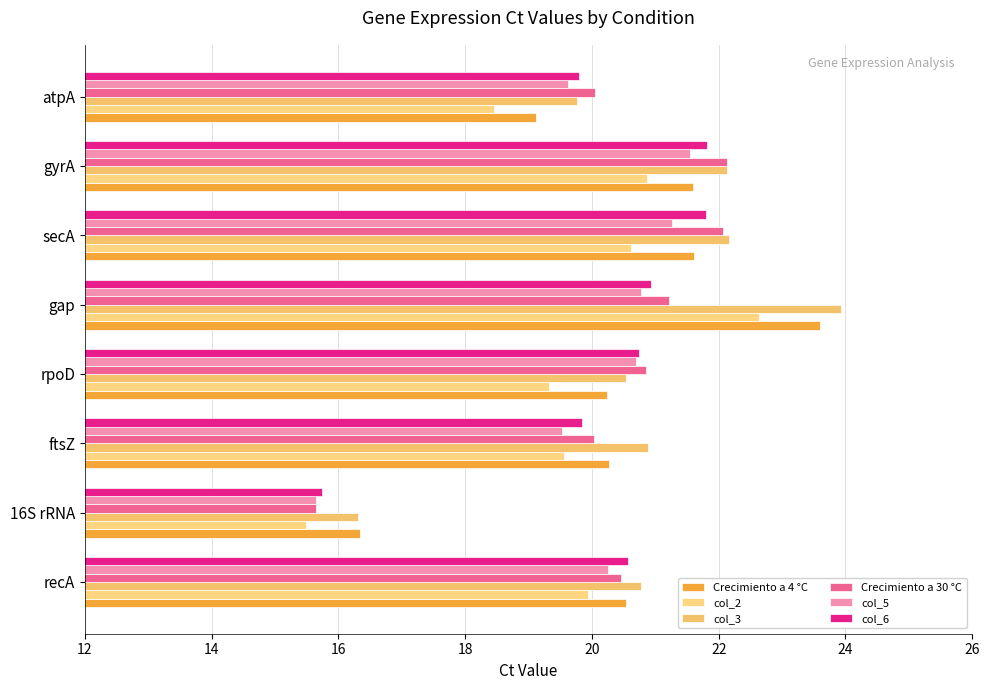

What is the difference between the maximum and minimum values in the Crecimiento a 30 °C series?

6.5